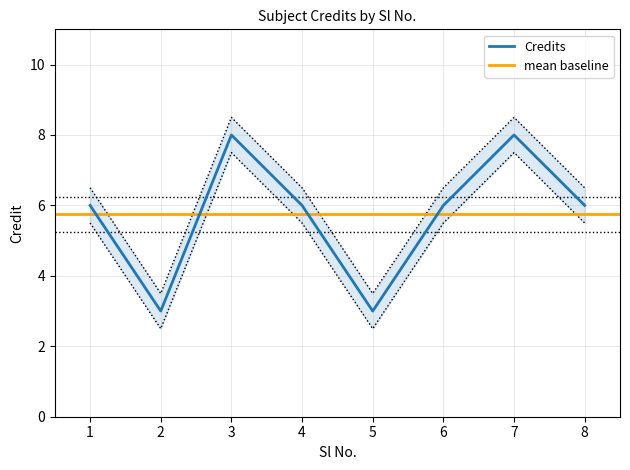

Count the values in the range 6 to 8.

6